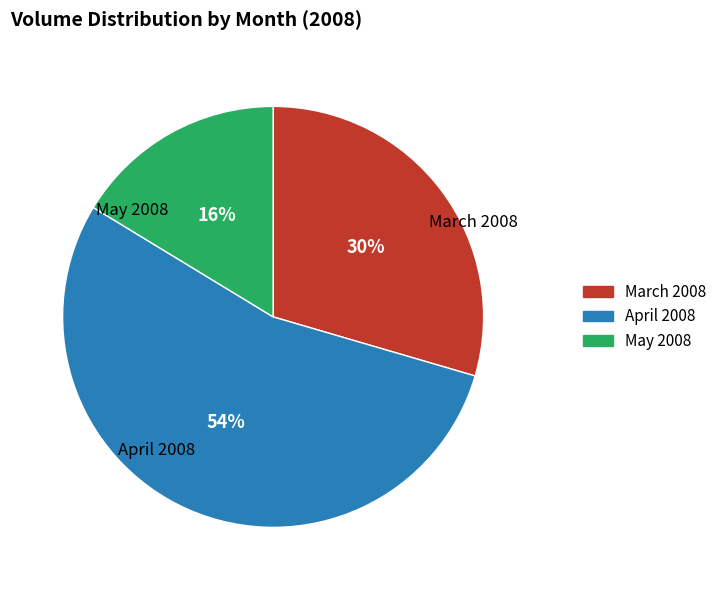

Is there a majority slice in this chart?

Yes